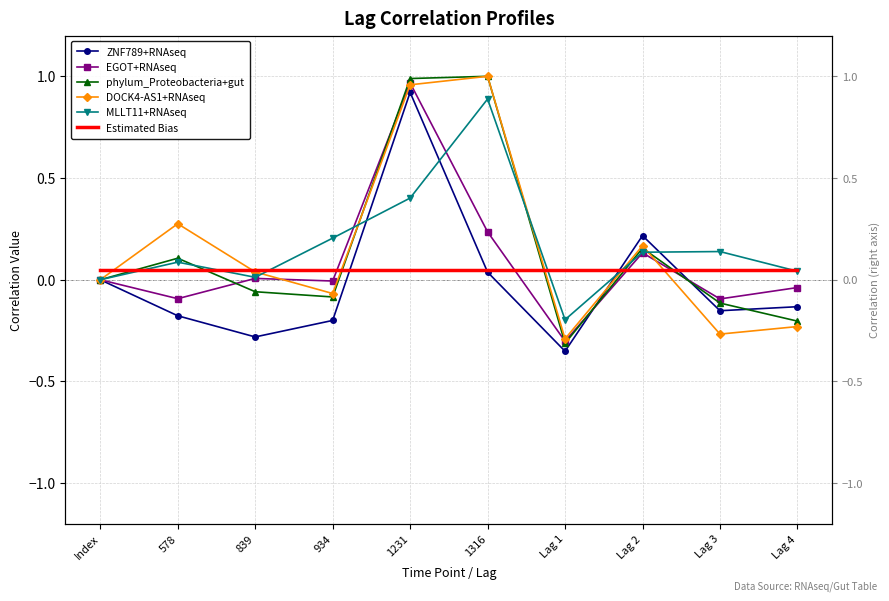

What is the approximate value of ZNF789+RNAseq at Lag 1?

-0.4